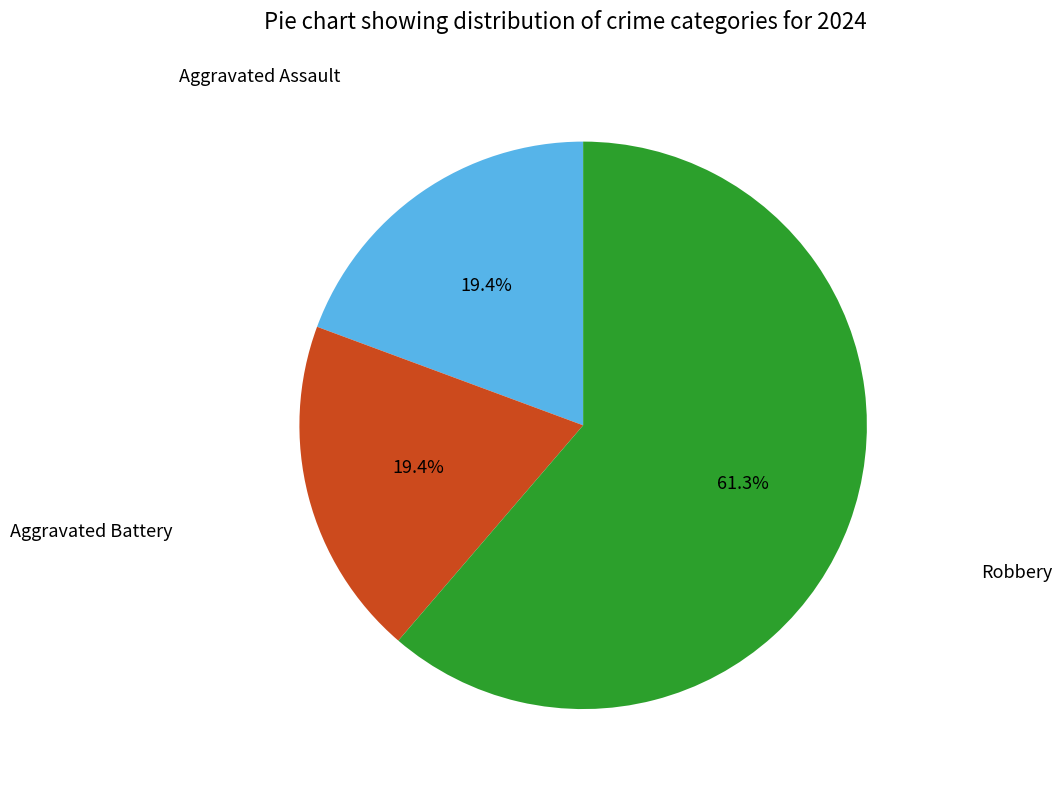

How many slices are in this pie chart?

3